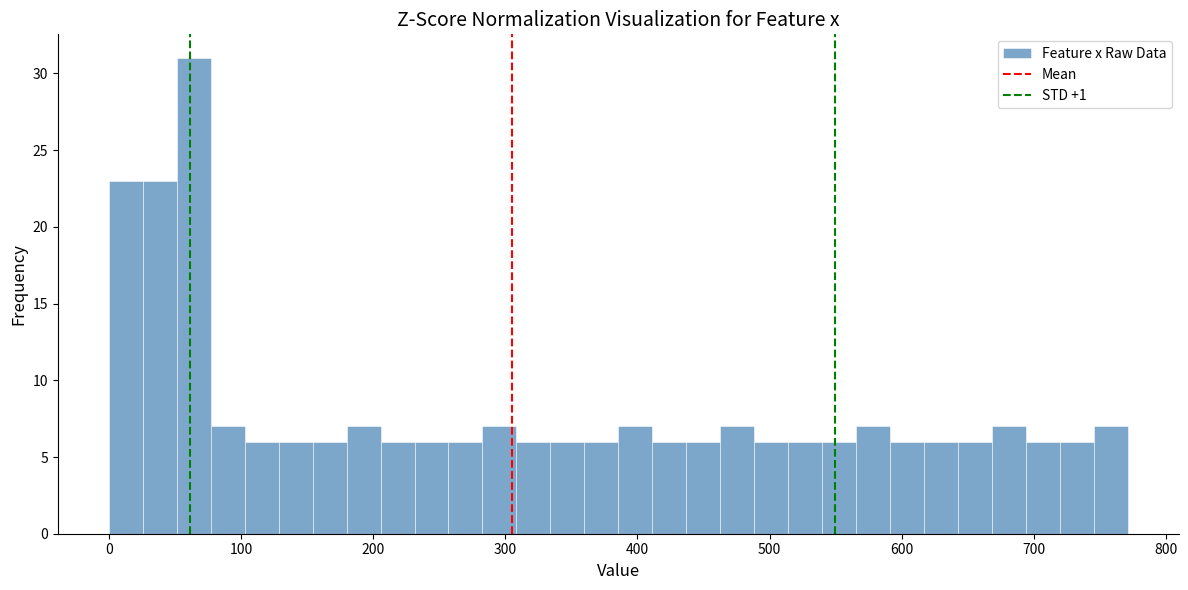

Read against the x-axis, roughly where is the centre of the tallest bar?

60